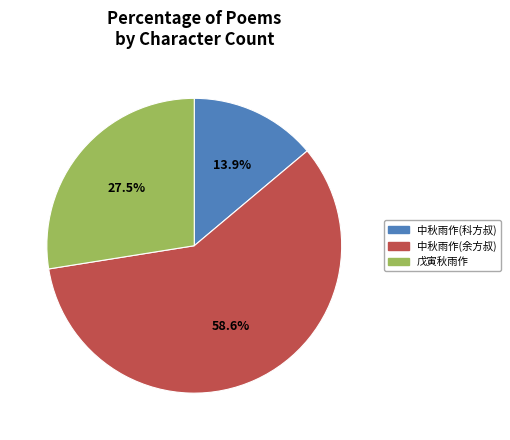

Rank the categories by value from highest to lowest.

中秋雨作(余方叔), 戊寅秋雨作, 中秋雨作(科方叔)